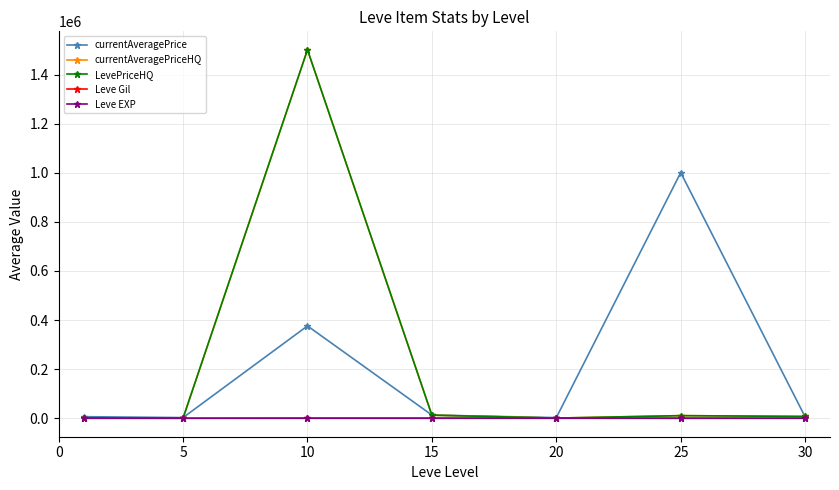

What is the maximum value shown in the chart?

1500887.5